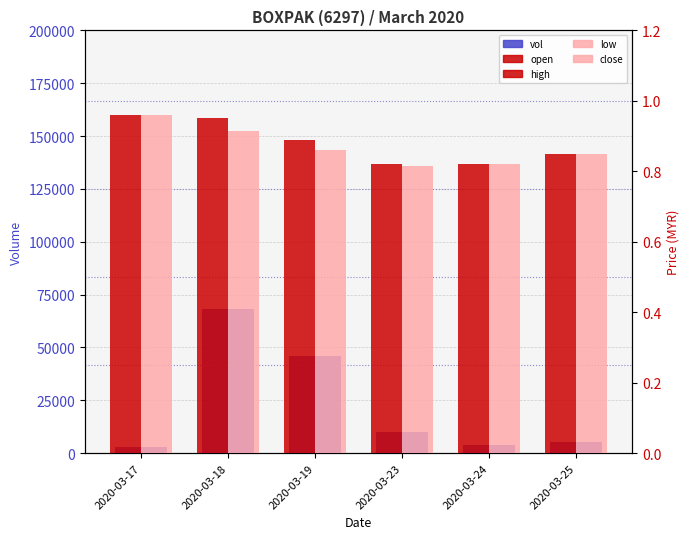

Is it true that vol equals 3000.0 at 2020-03-17?

True